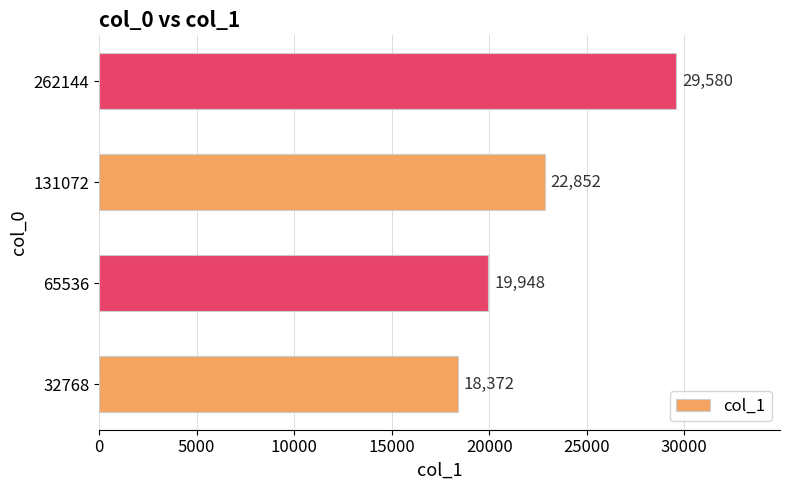

How many data points does each series have?

4